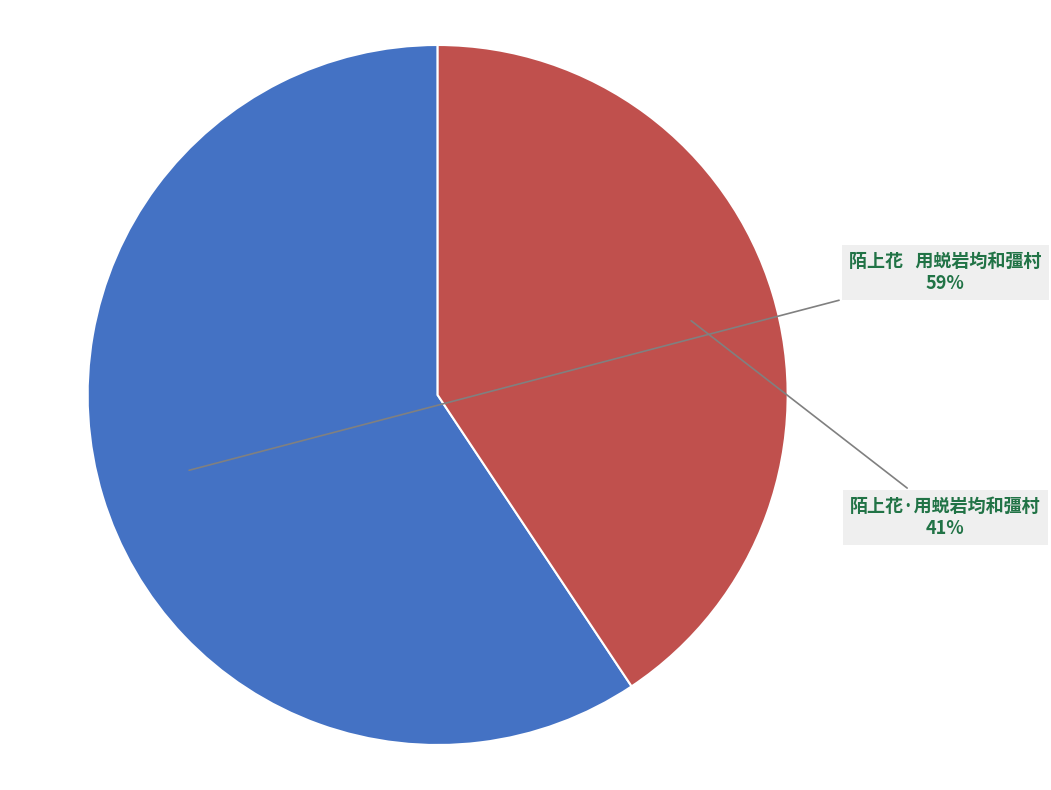

To the nearest percent, what is the average slice percentage?

50%